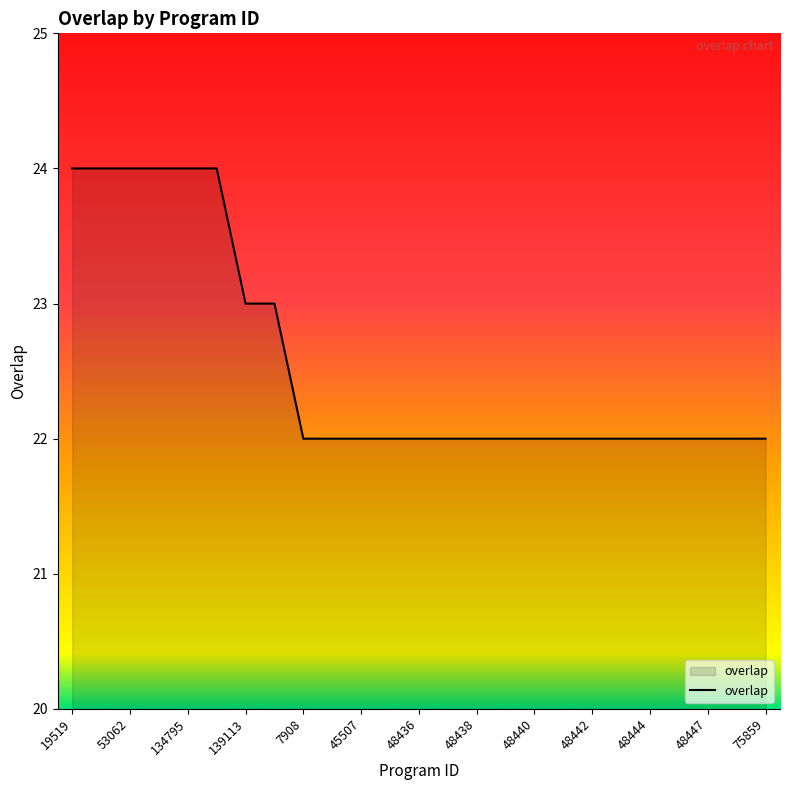

What is the minimum value shown in the chart?

22